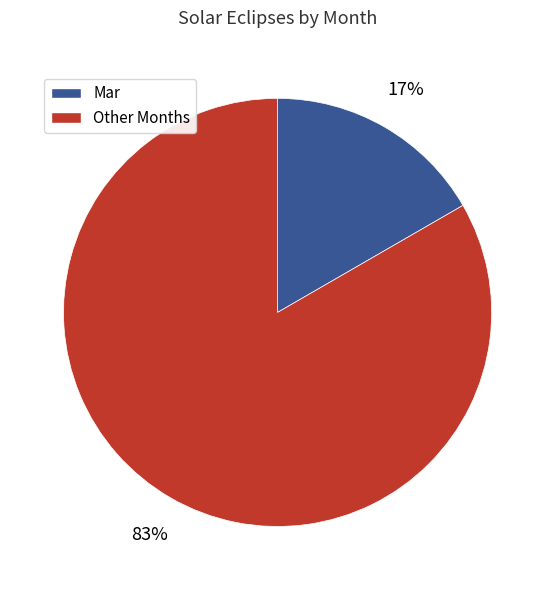

Is the sum of Mar and Other Months greater than half?

Yes